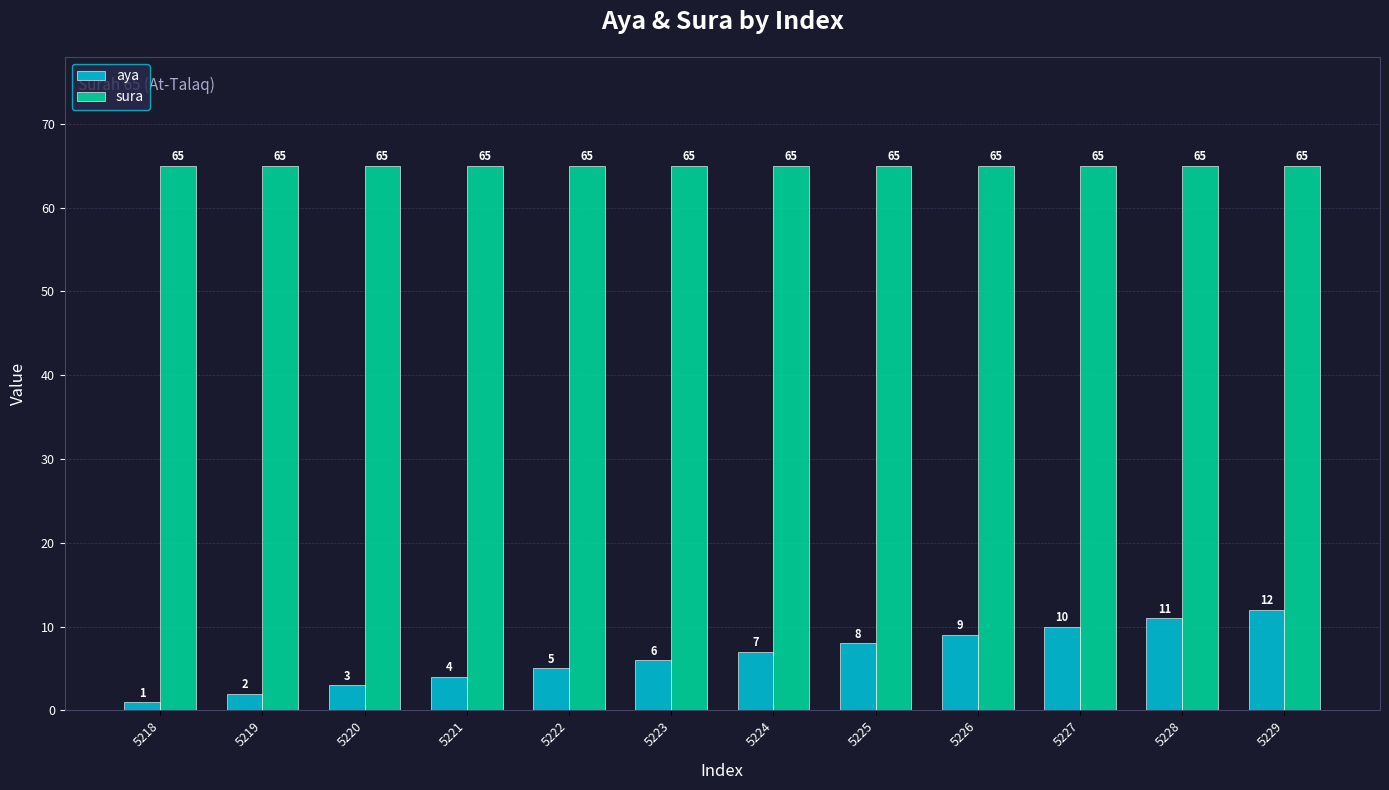

Rank the series by their average value, from highest to lowest.

sura, aya